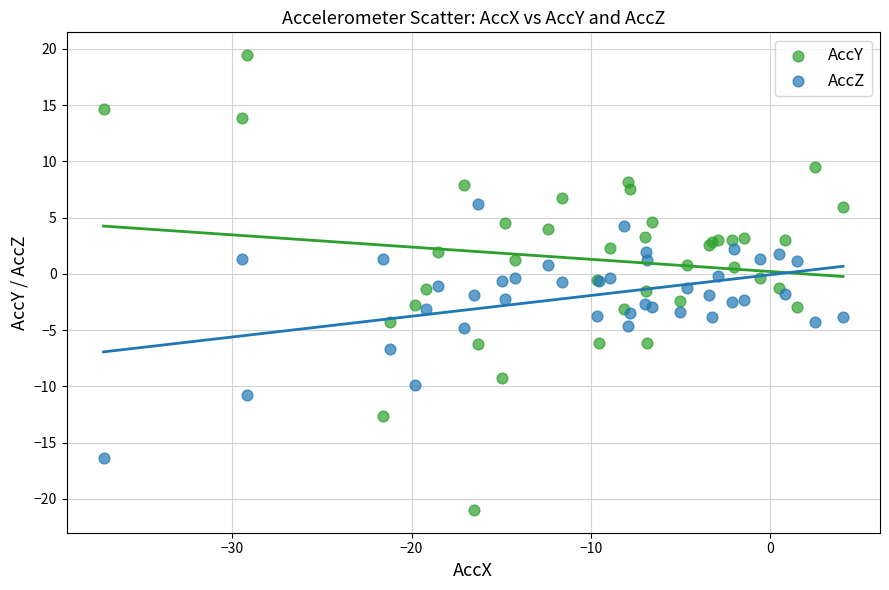

What are all the series names shown in the legend?

AccY, AccZ